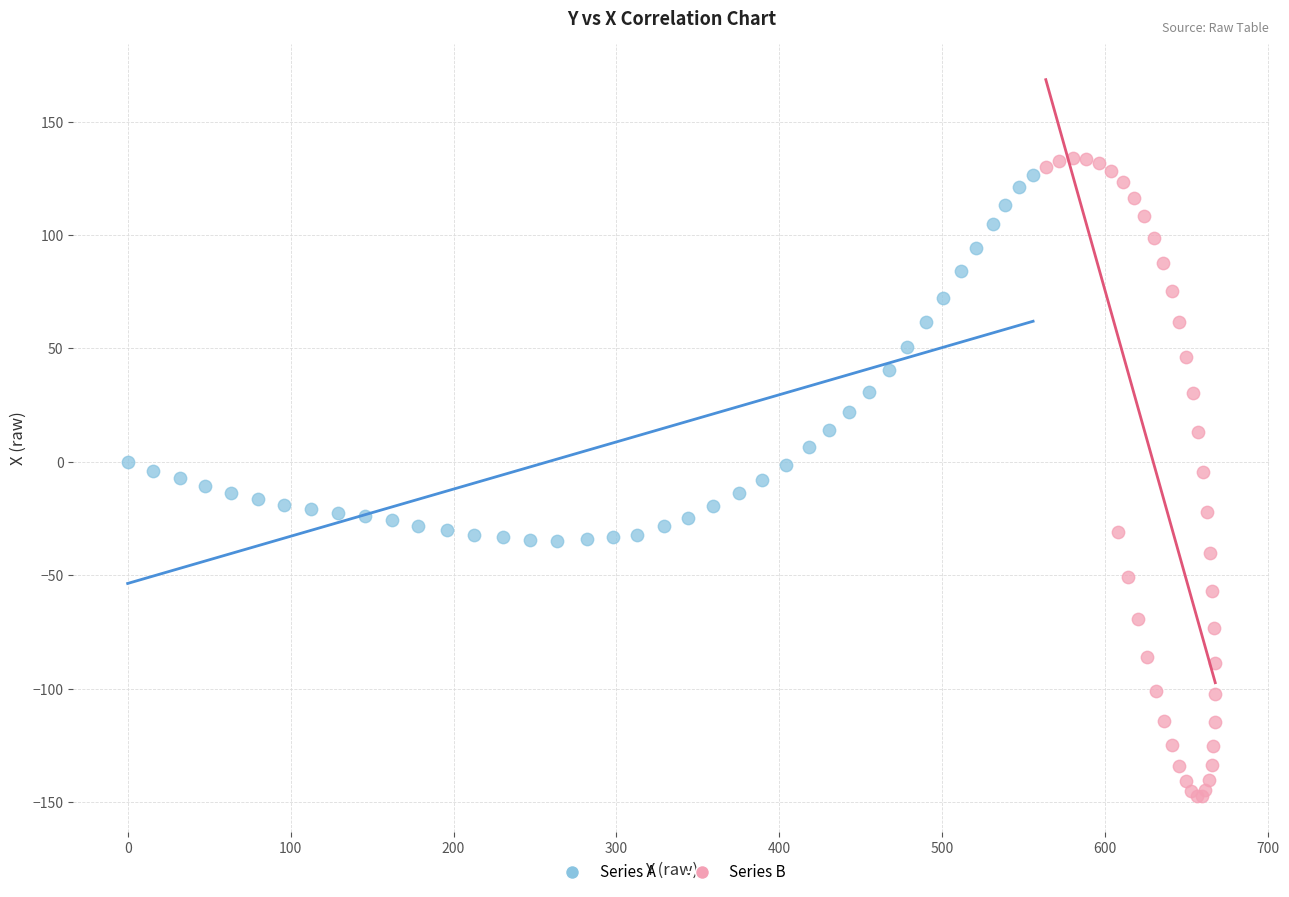

Which series has the largest Y range (max minus min)?

Series B